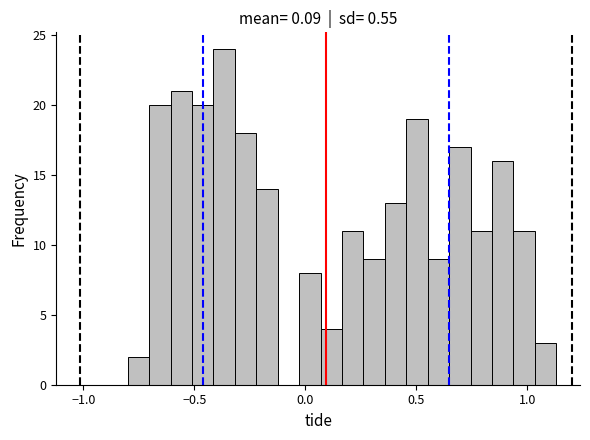

Read against the x-axis, roughly where is the centre of the tallest bar?

-0.35